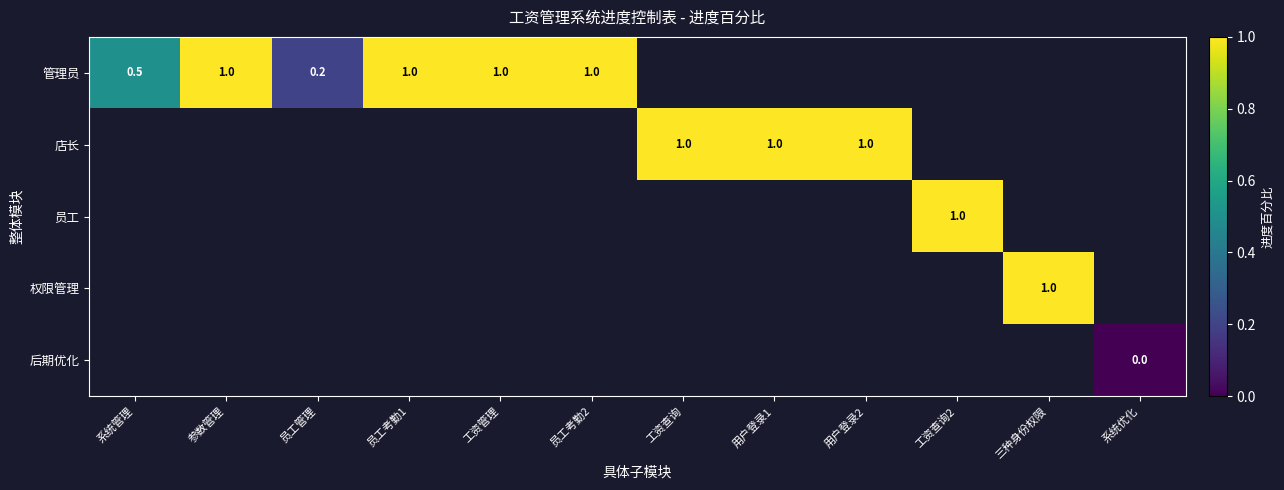

What is the difference between the 管理员 values at 员工管理 and 系统管理?

0.3